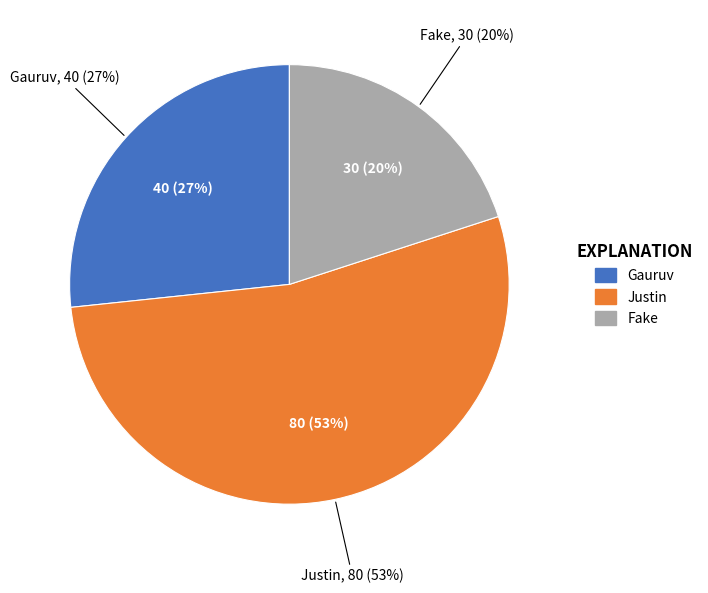

The Fake slice represents 26% of the pie. True or false?

False